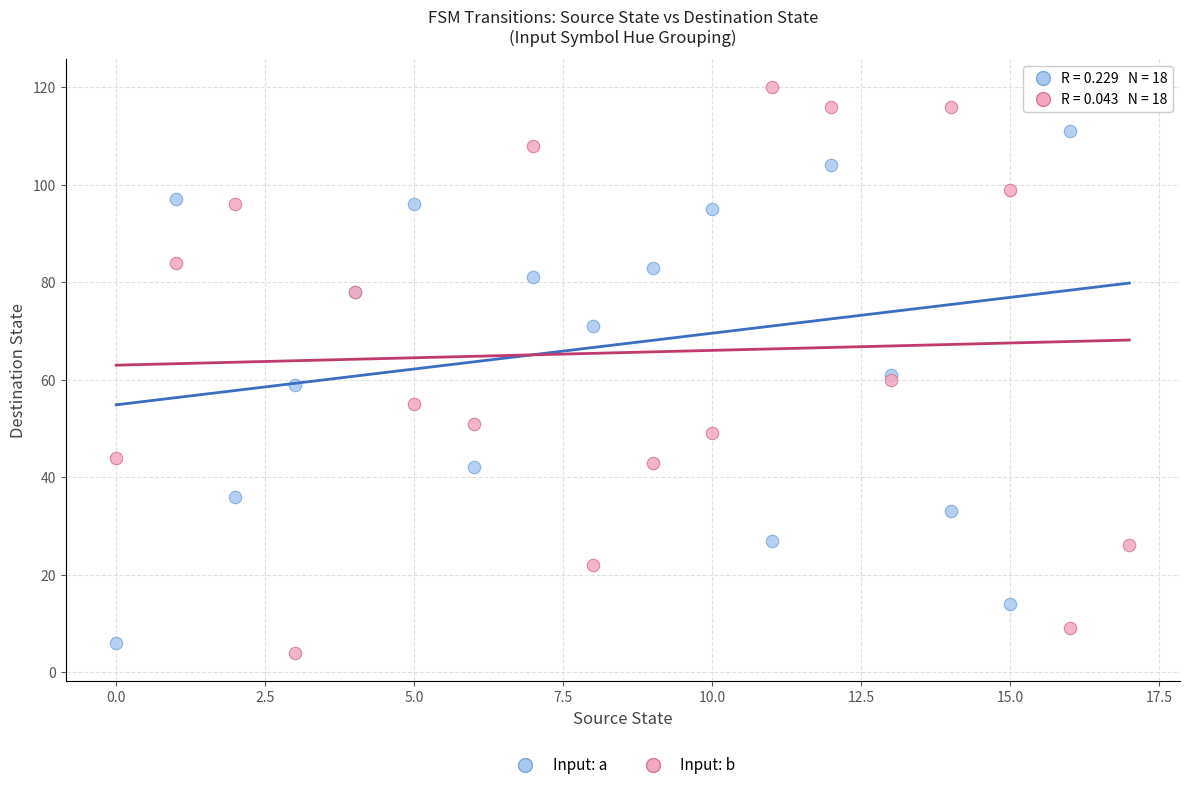

What are all the series names shown in the legend?

Input: a, Input: b